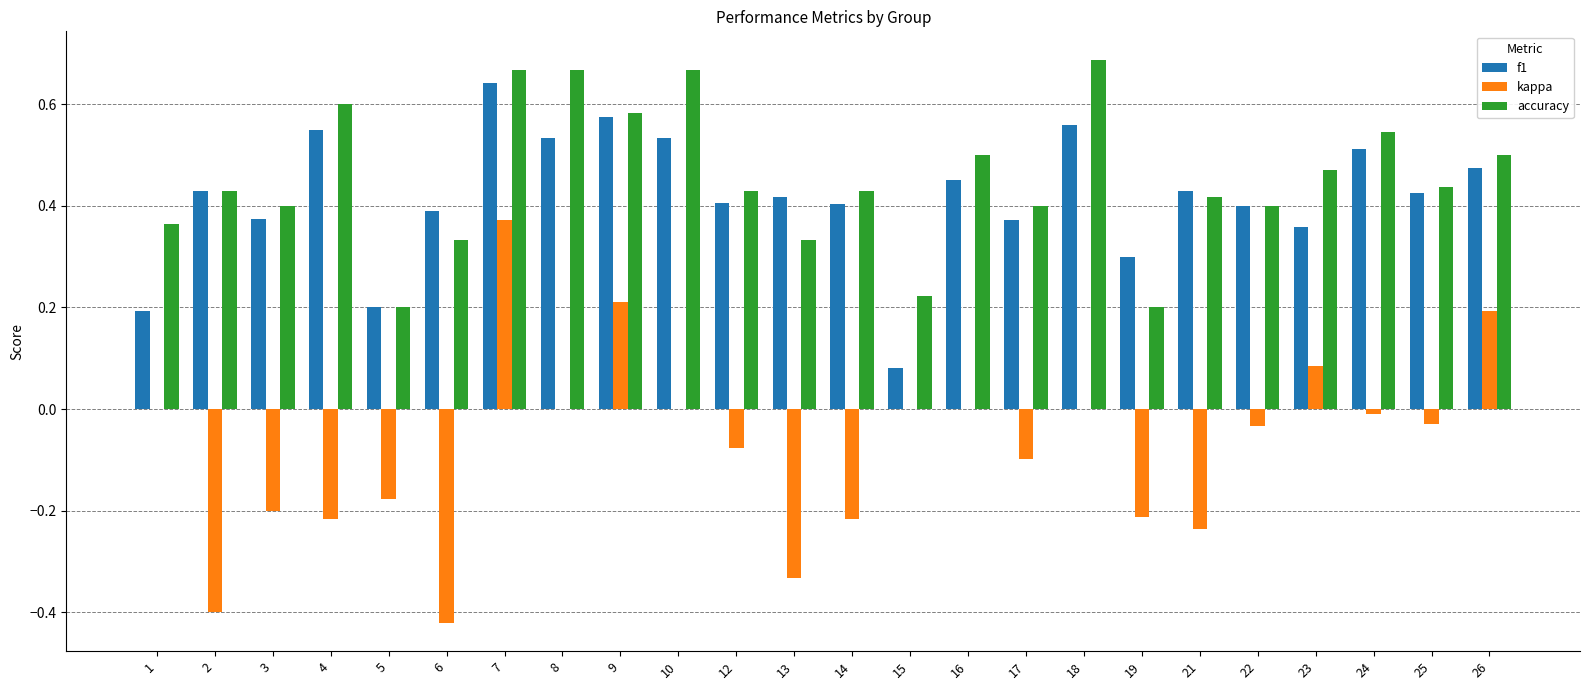

Is the value of accuracy at 23 greater than the value of kappa at 6?

Yes